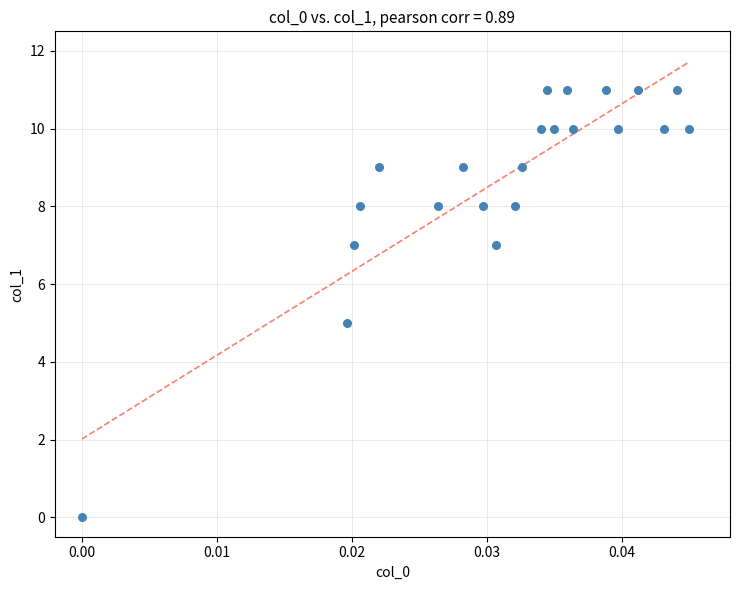

What is the range of Y values (max minus min)?

11